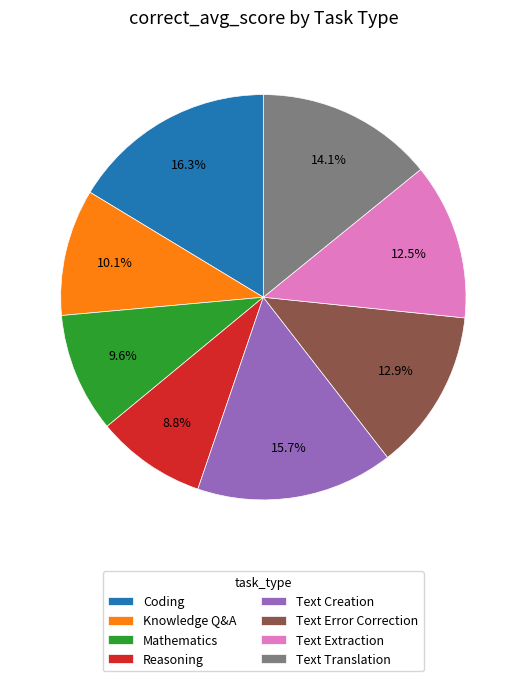

How many slices are in this pie chart?

8